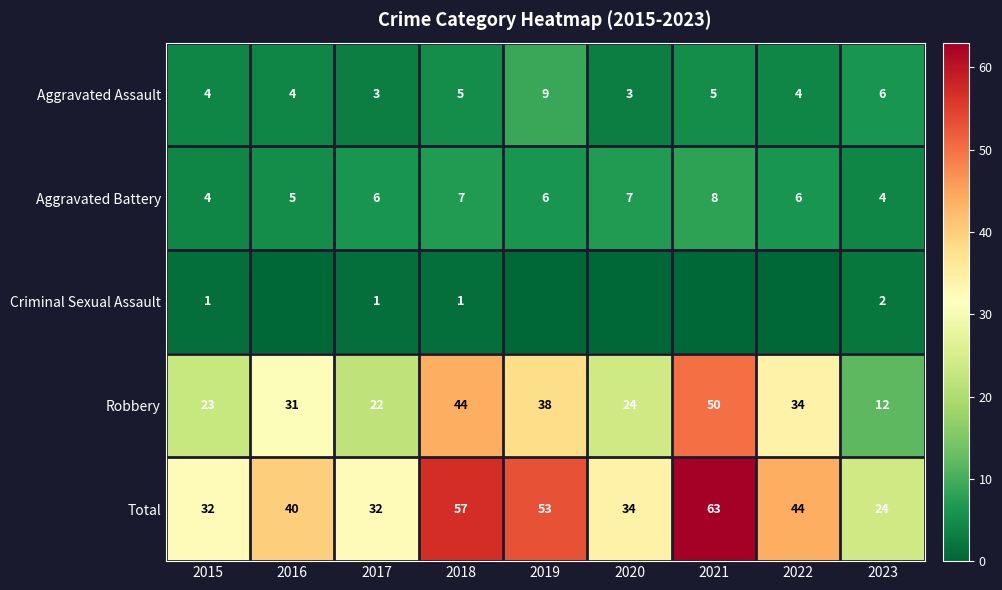

What is the difference between the maximum and second lowest values in the Robbery series?

28